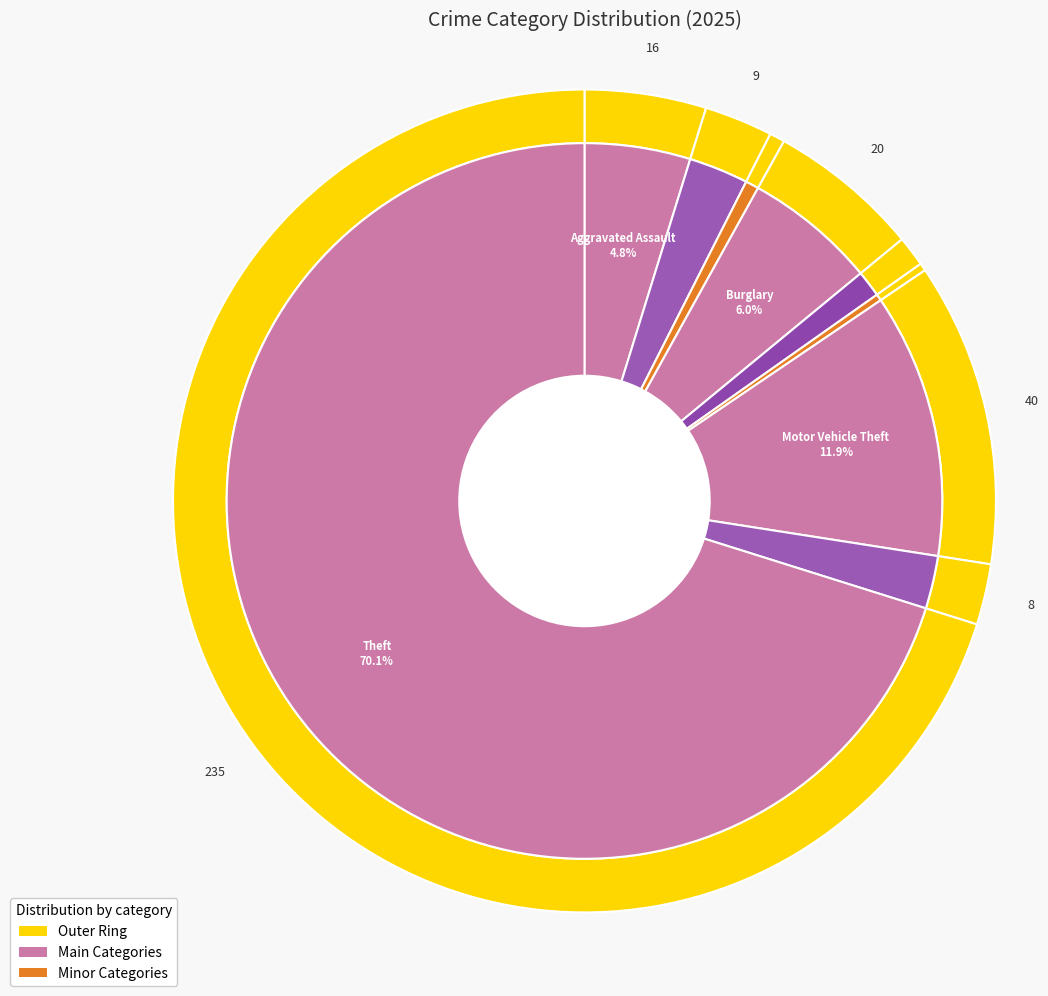

What percentage is NOT represented by Motor Vehicle Theft?

88.1%